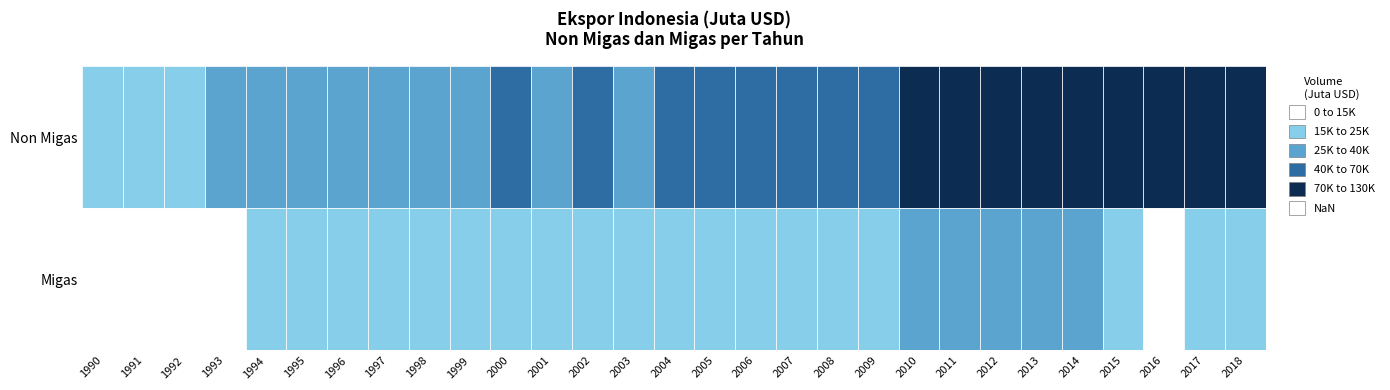

Reading left to right, extract all data points from this chart.

Non Migas: 20540.2	22503.8	24324.8	25439.3	29967.1	37991.0	39334.5	38588.4	29760.9	38467.7	41933.3	39610.8	41745.0	39230.0	46400.0	46927.2	50460.0	55196.3	63187.9	55348.0	70201.5	84493.8	92028.7	92055.9	98865.0	98784.2	103699.7	110379.2	122503.3
Migas: 9739.3	11711.2	11691.7	12521.9	16161.4	17369.2	19484.9	20560.0	21500.3	23332.0	24006.0	22012.0	21010.0	19230.0	20200.0	19660.0	18920.0	19800.0	24200.0	18900.0	29000.0	36790.0	36250.0	32650.0	30150.0	18250.0	13700.0	15600.0	17000.0